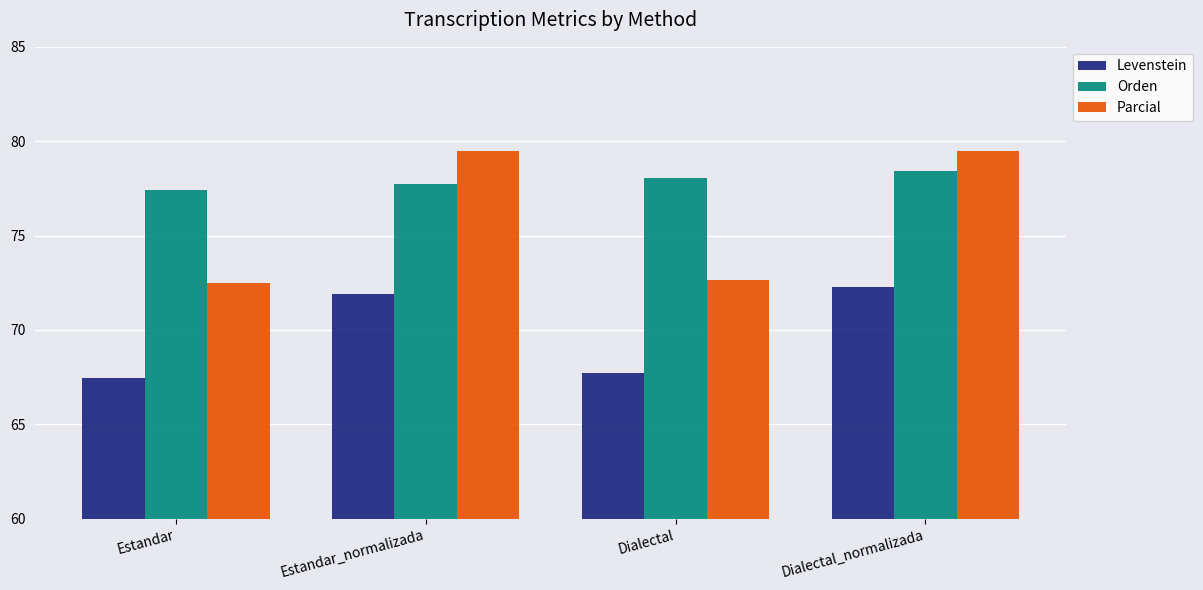

Does the chart contain stacked bars?

No